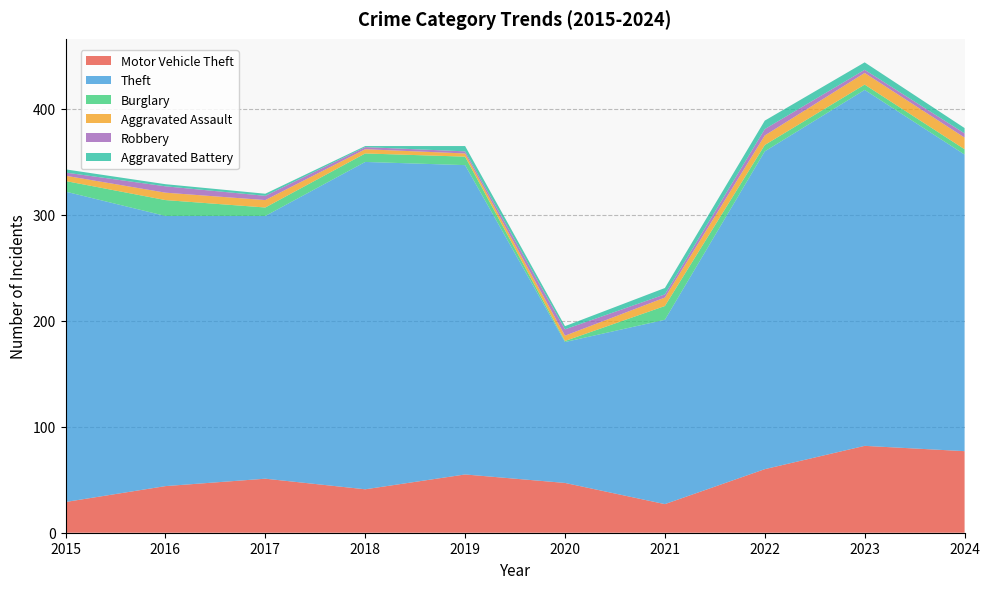

Reading left to right, transcribe all the data shown in this chart.

Motor Vehicle Theft: 2015=29	2016=44	2017=51	2018=41	2019=55	2020=47	2021=27	2022=60	2023=82	2024=77
Theft: 2015=293	2016=255	2017=248	2018=309	2019=292	2020=133	2021=174	2022=300	2023=336	2024=280
Burglary: 2015=10	2016=15	2017=8	2018=8	2019=8	2020=1	2021=13	2022=6	2023=5	2024=5
Aggravated Assault: 2015=5	2016=7	2017=7	2018=4	2019=3	2020=5	2021=8	2022=9	2023=11	2024=11
Robbery: 2015=3	2016=6	2017=4	2018=2	2019=2	2020=6	2021=3	2022=6	2023=3	2024=4
Aggravated Battery: 2015=3	2016=2	2017=2	2018=1	2019=5	2020=3	2021=6	2022=8	2023=7	2024=5